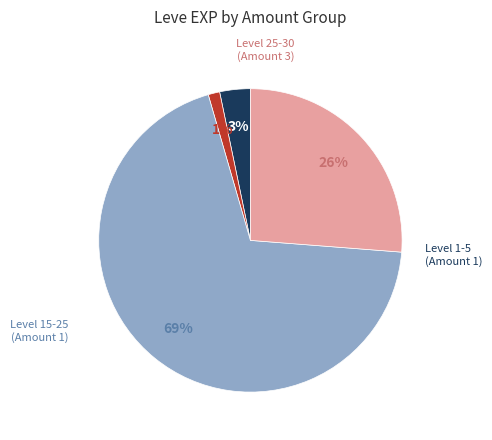

Is there a majority slice in this chart?

Yes